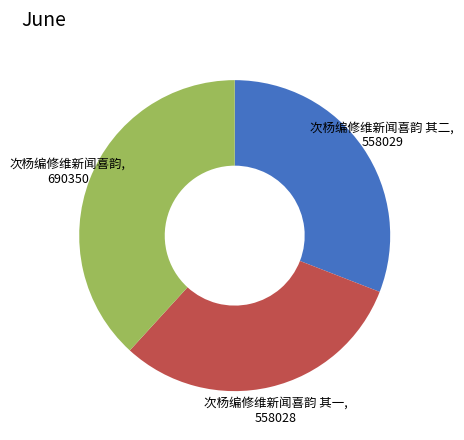

How many slices are in this pie chart?

3